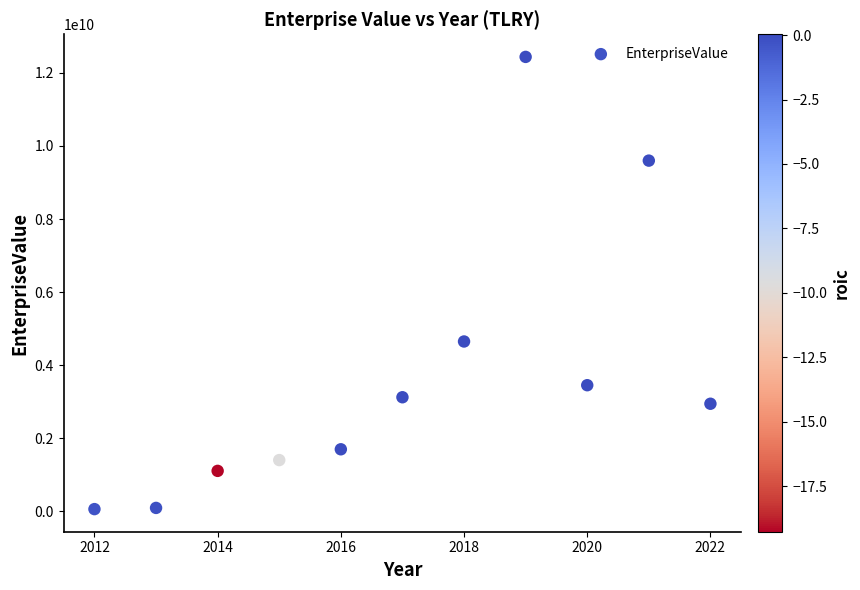

What is the average Y value?

3688269447.8